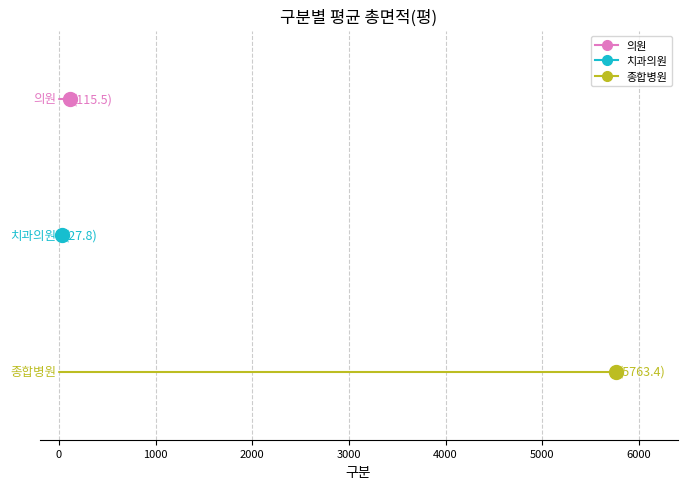

Which series has the widest spread of values?

의원